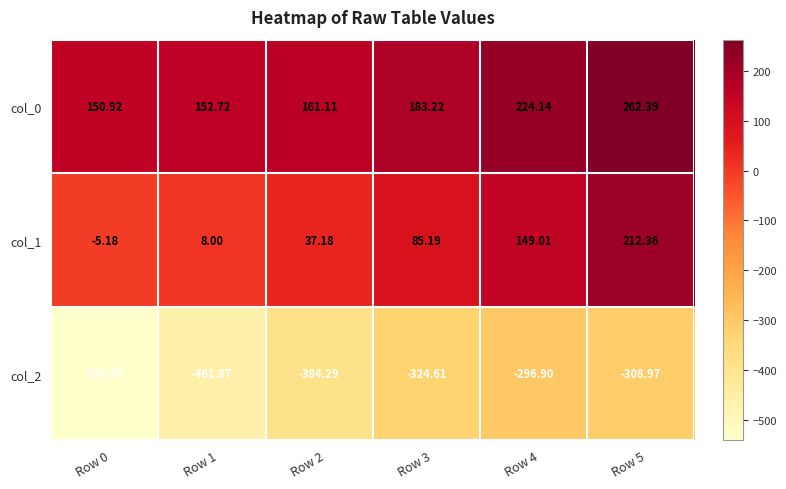

Rank the series at Row 4 from highest to lowest value.

col_0, col_1, col_2